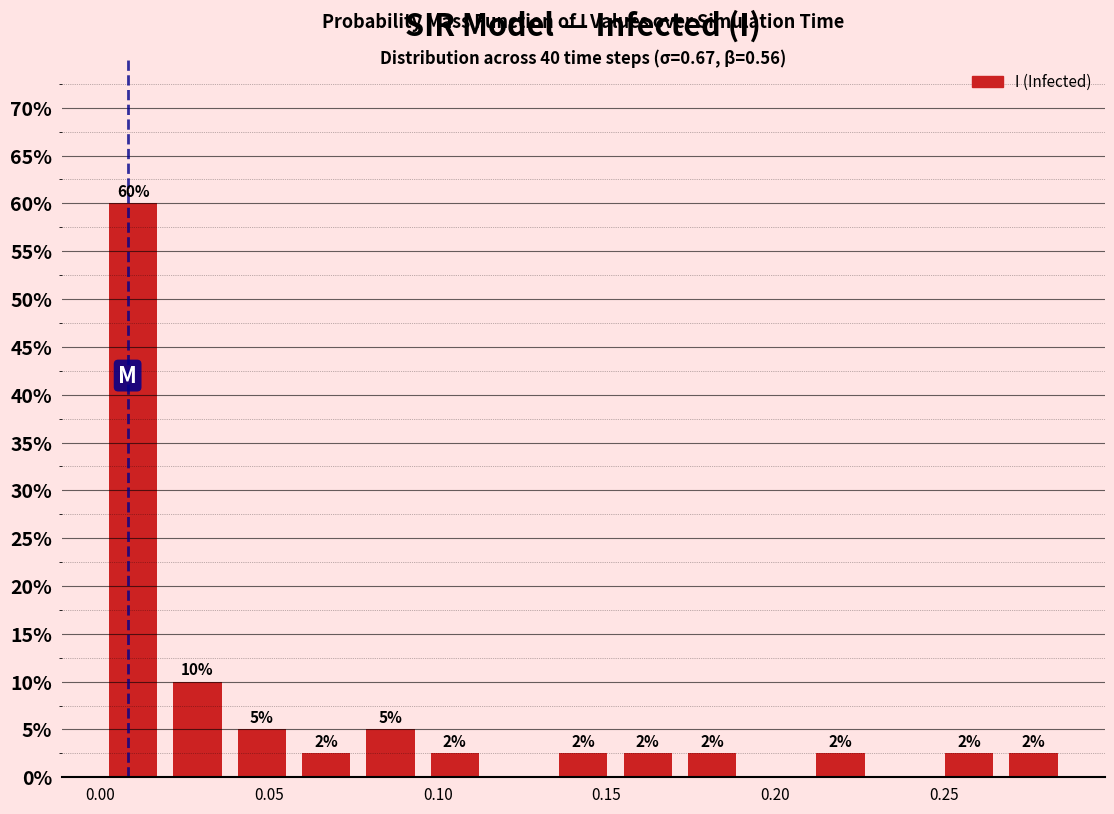

Around what value on the x-axis is the tallest bar? Give the approximate position of its centre, as read against the axis.

0.010